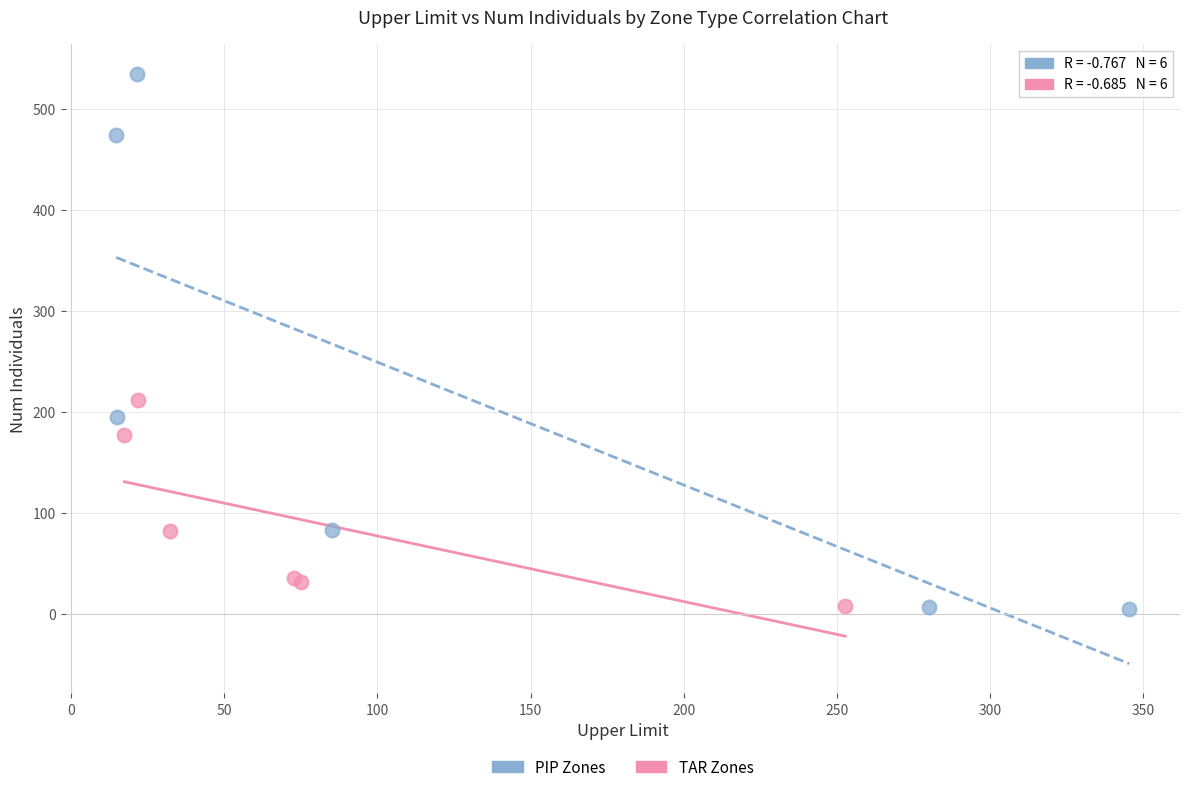

Which series contains the highest Y value?

PIP Zones